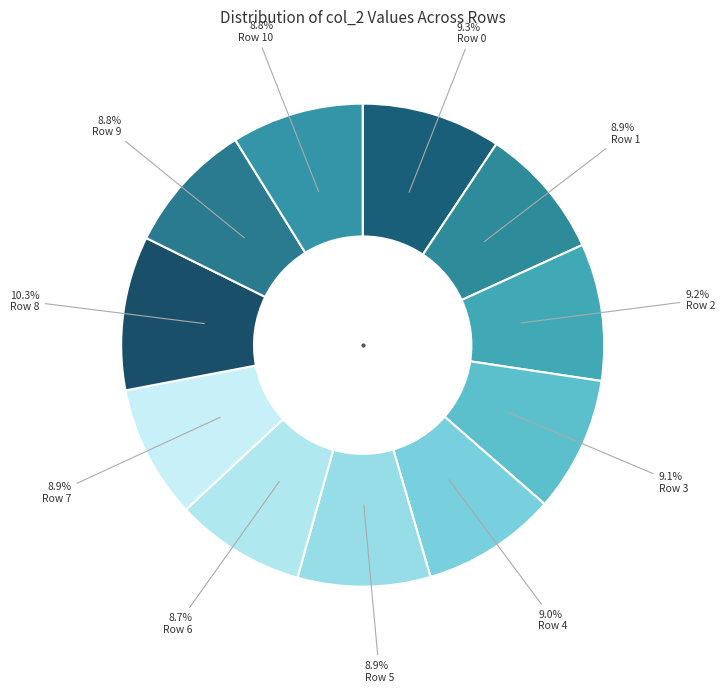

Which has a higher value, Row 7 or Row 8?

Row 8